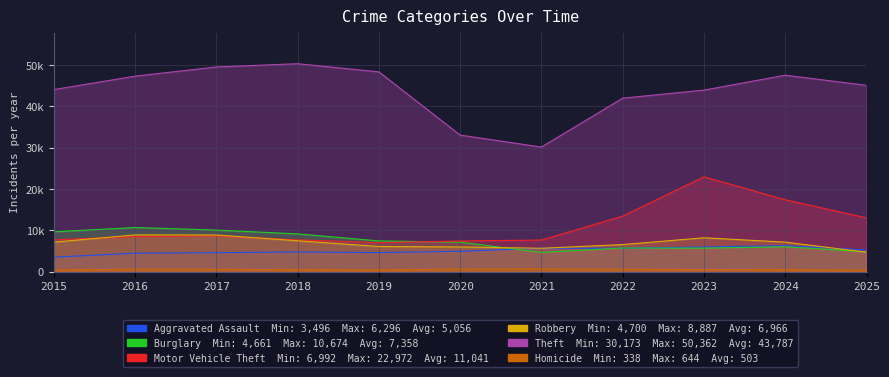

Which series has the largest total across all categories?

Theft